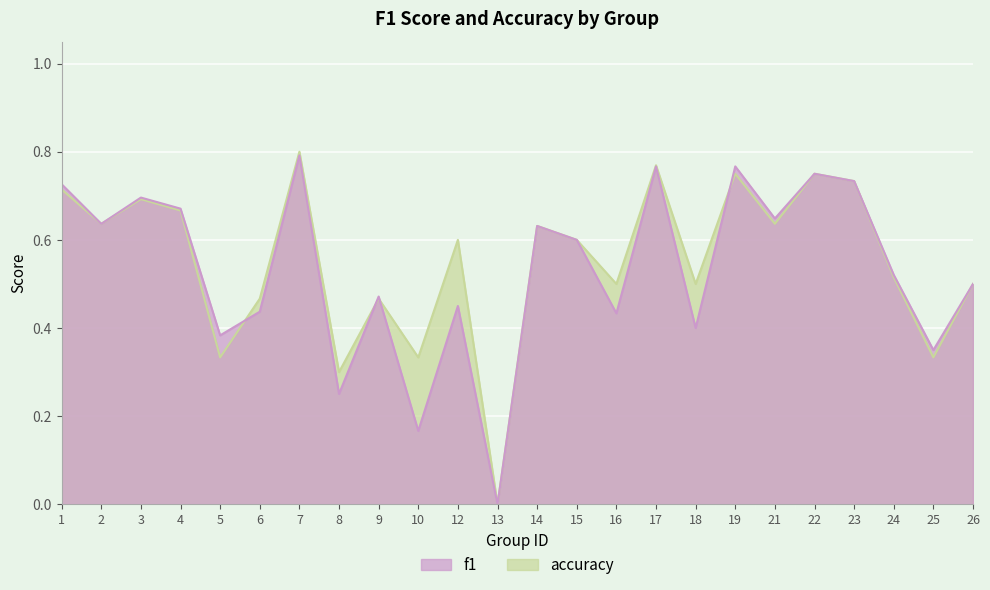

Which category has the lowest value in the accuracy series?

13